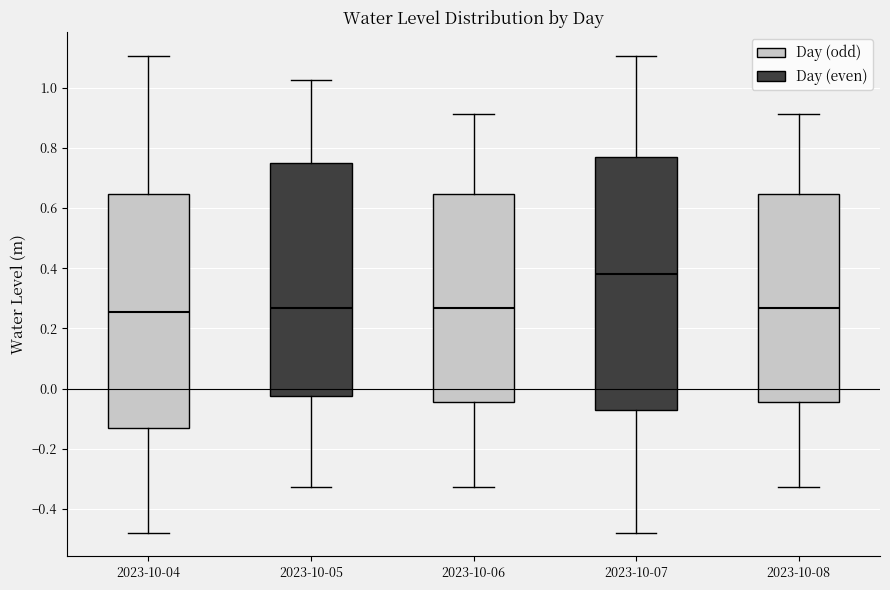

Which box is the tallest, from its lower edge to its upper edge?

2023-10-07